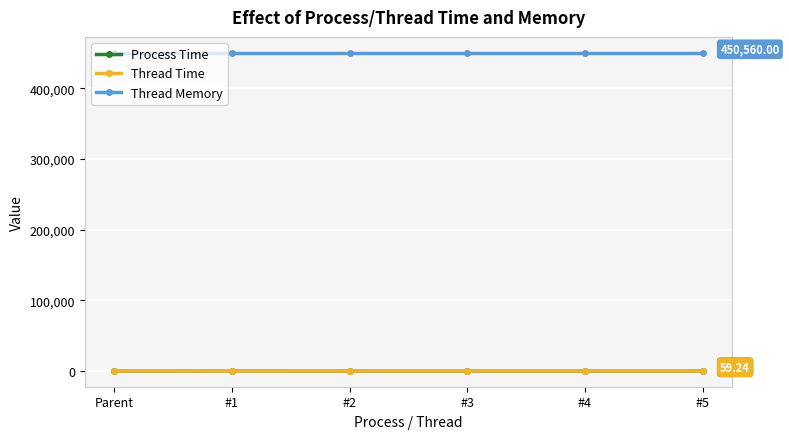

True or false: Thread Memory and Process Time intersect in this chart.

False